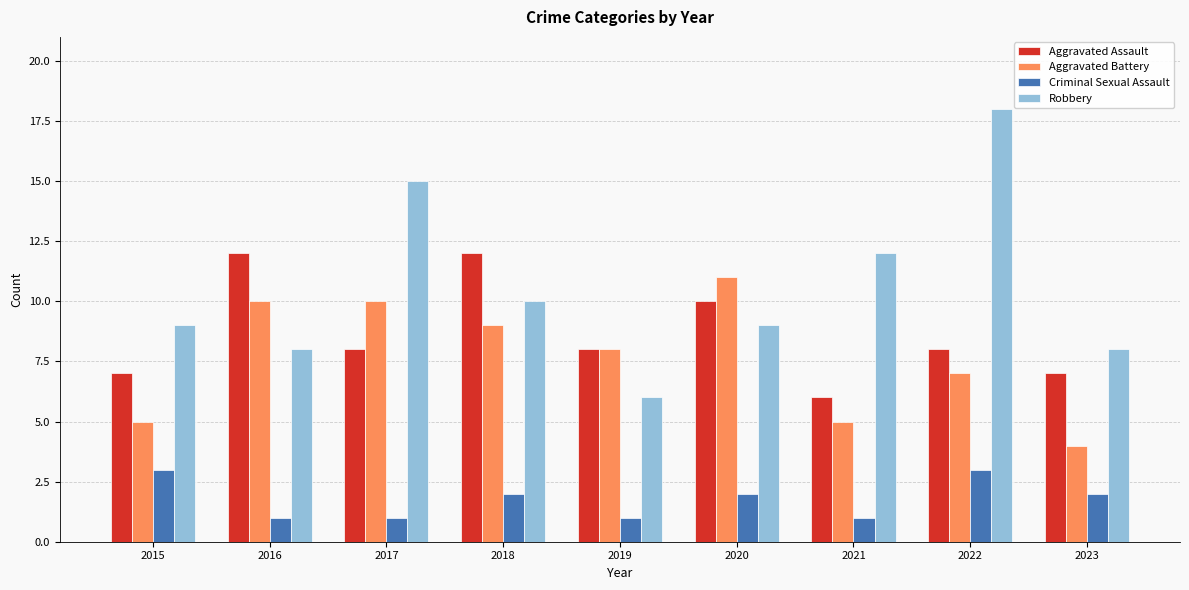

At how many categories does at least one series exceed 7?

9